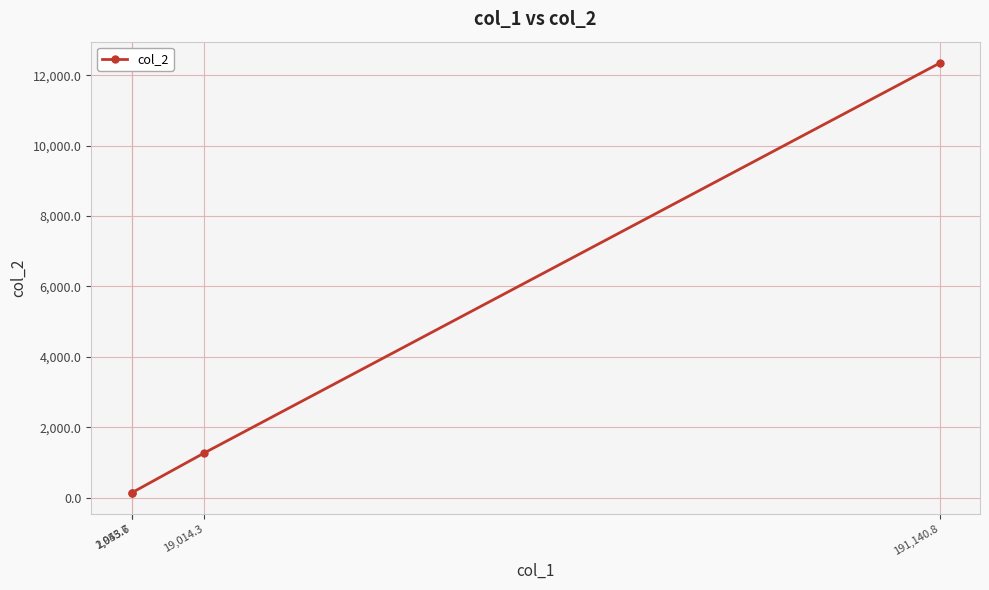

What is the maximum value shown in the chart?

12341.9